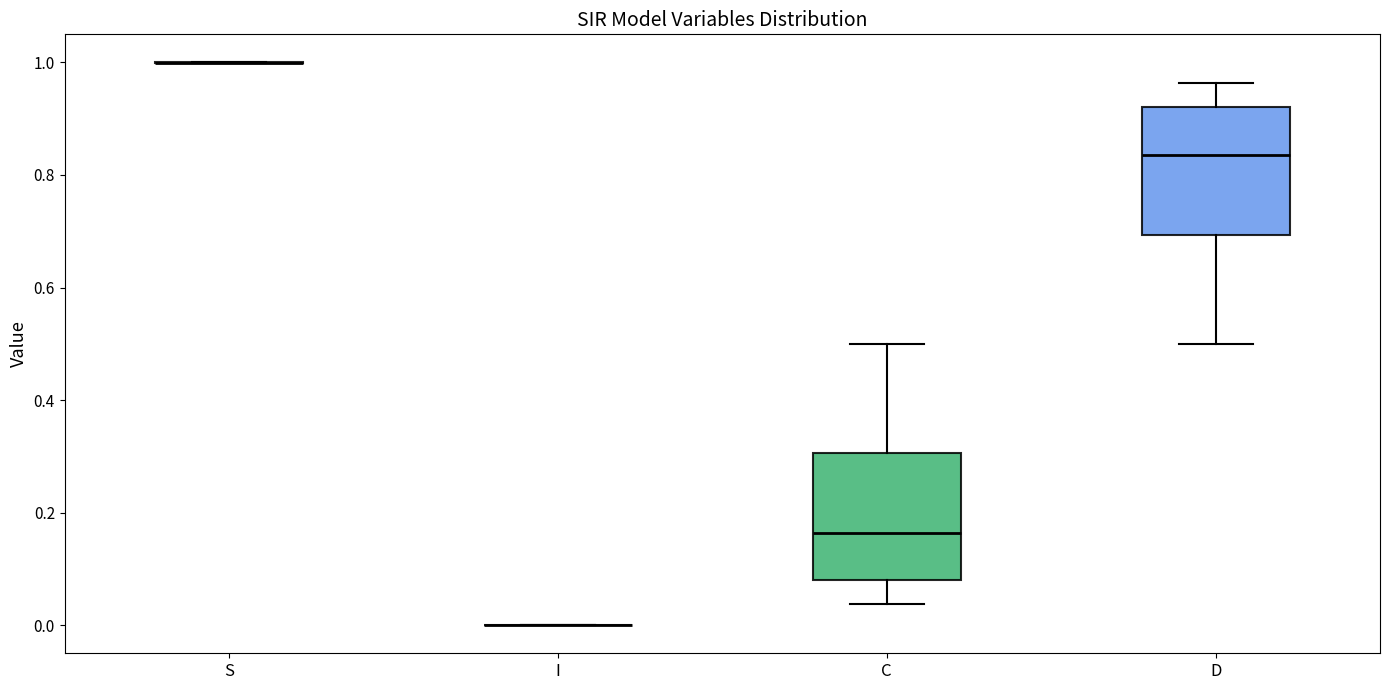

Reading left to right, transcribe this box plot: for each box, give where its median line is, the range the box spans, and where its two whiskers end, as read against the y-axis. The values are not printed on the chart, so give them approximately, as read against the axis.

S: box collapsed to a line at 1.00, whiskers 1.00 to 1.00
I: box collapsed to a line at 0.00, whiskers 0.00 to 0.00
C: median 0.16, box 0.08 to 0.30, whiskers 0.04 to 0.50
D: median 0.84, box 0.70 to 0.92, whiskers 0.50 to 0.96